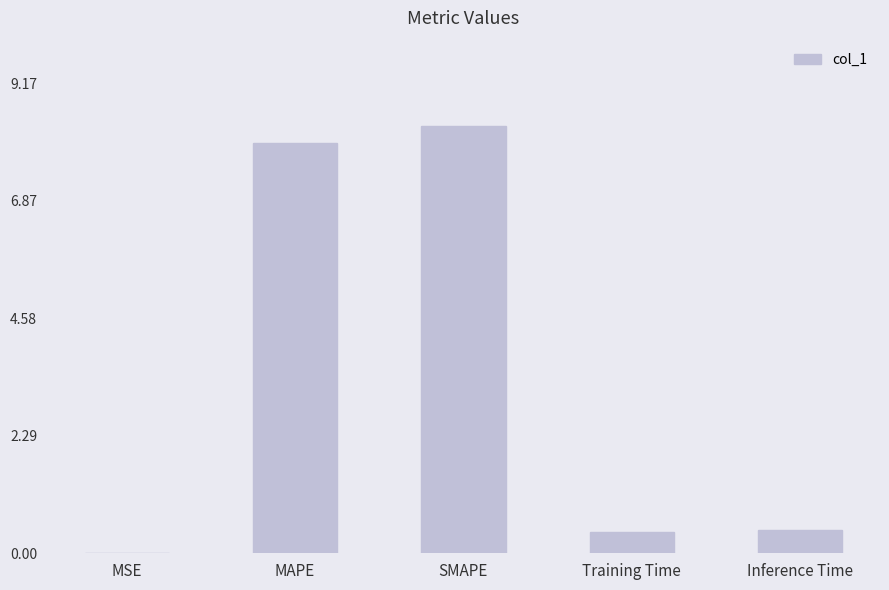

What is the greatest value displayed?

8.3